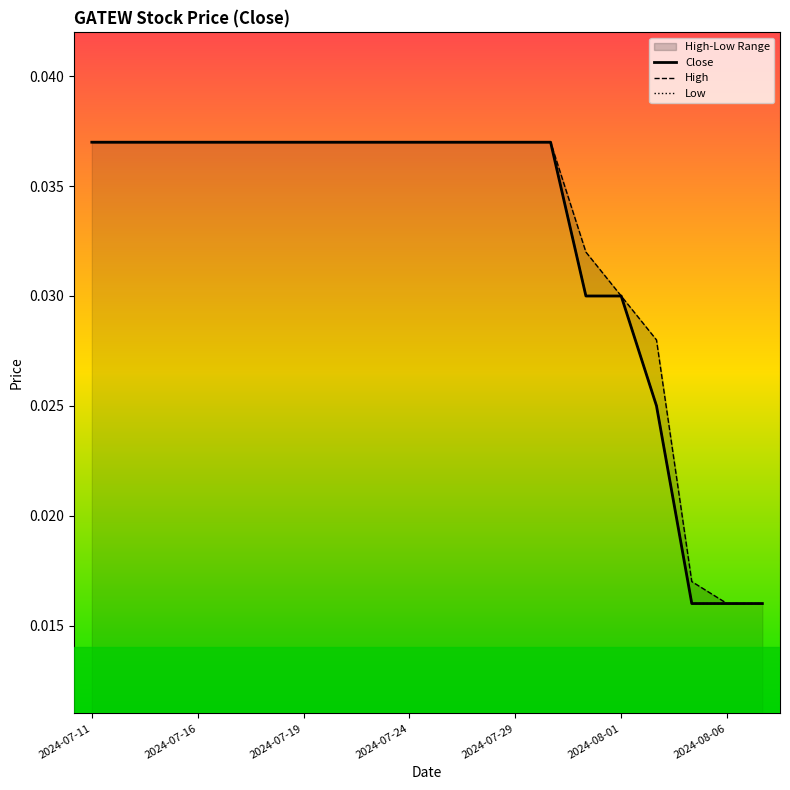

What are all the series names shown in the legend?

Close, High, Low